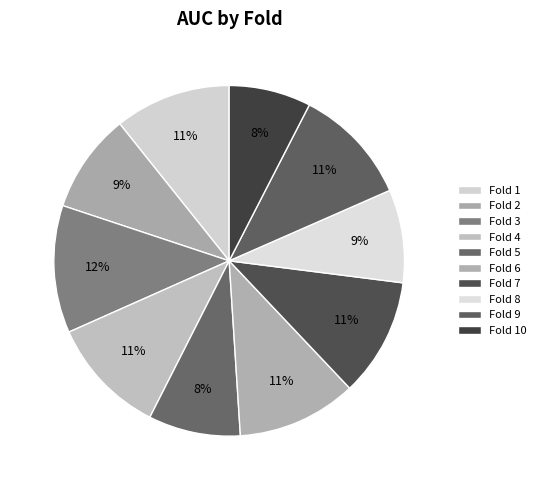

To the nearest percent, what portion does Fold 3 represent?

12%